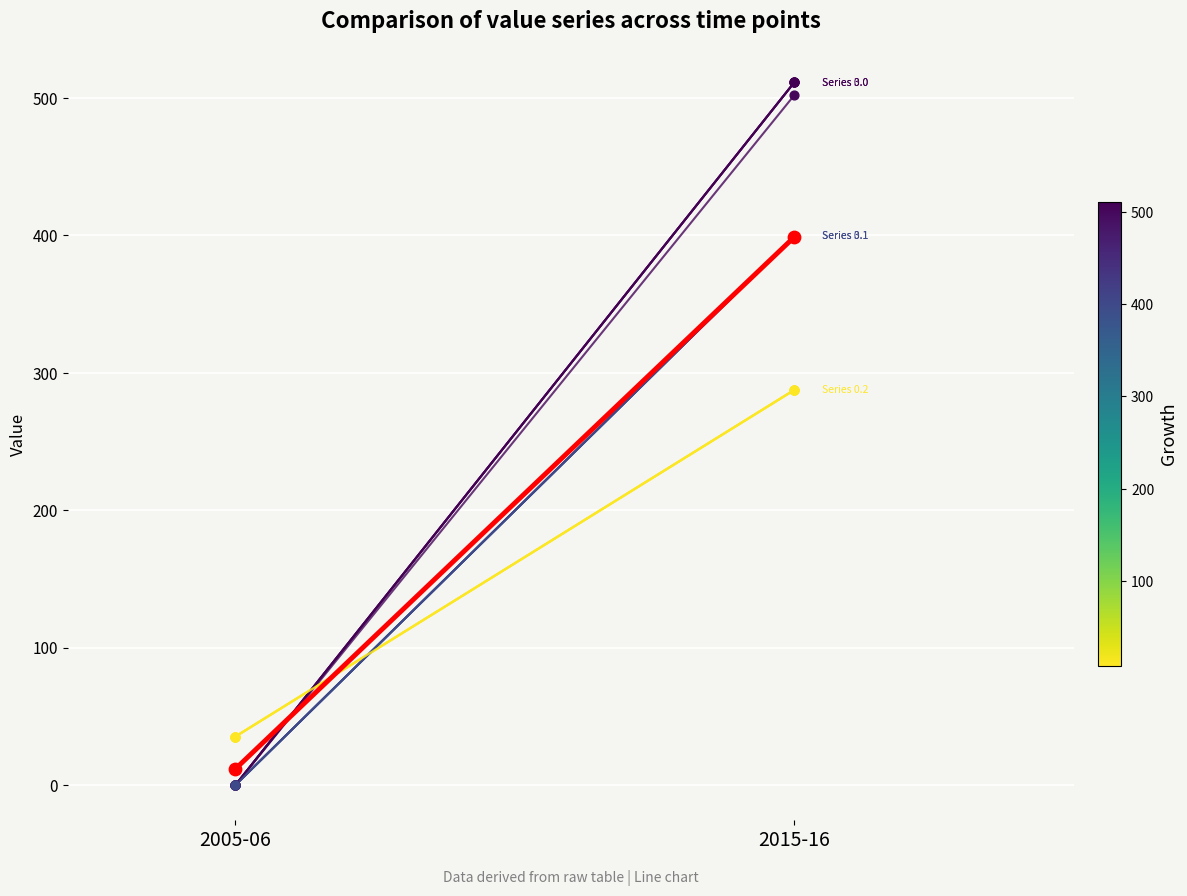

Between 2005-06 and 2015-16, which is larger?

2015-16